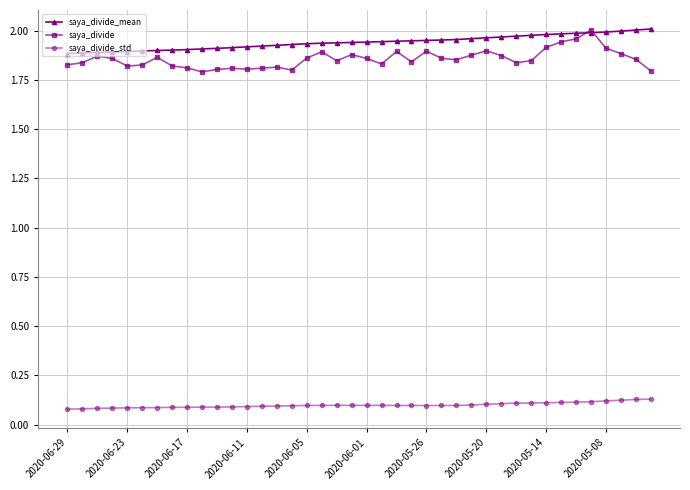

True or false: saya_divide and saya_divide_std intersect in this chart.

False